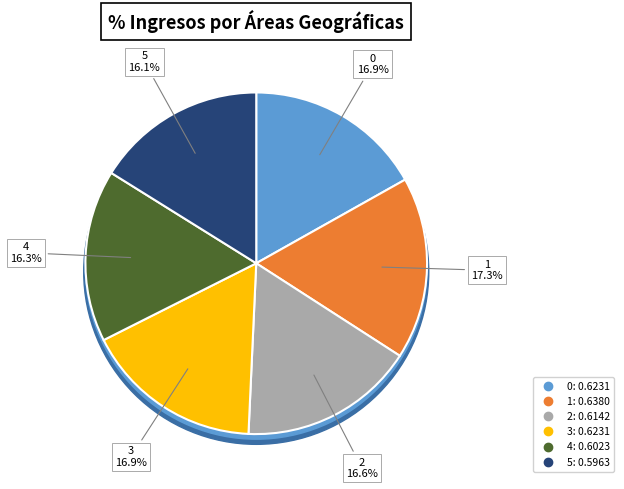

What is the largest slice in the pie chart?

1